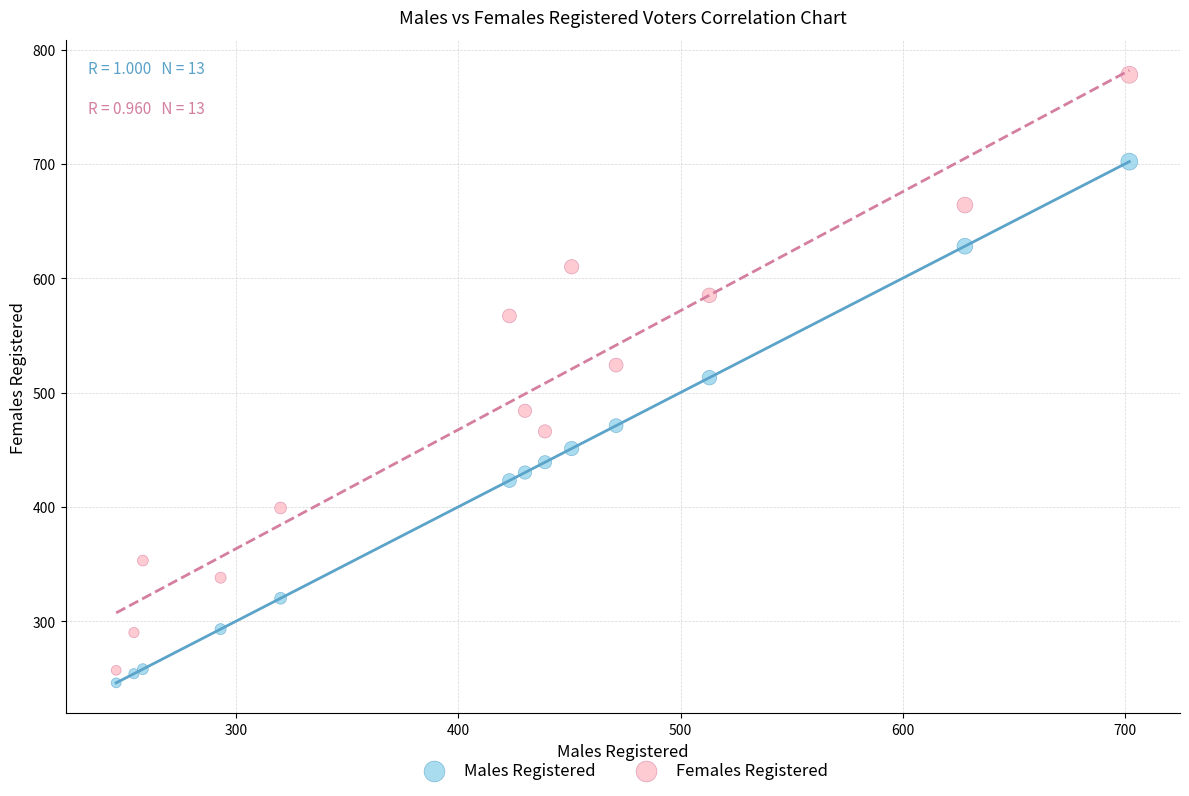

Which series has the widest spread of Y values?

Females Registered